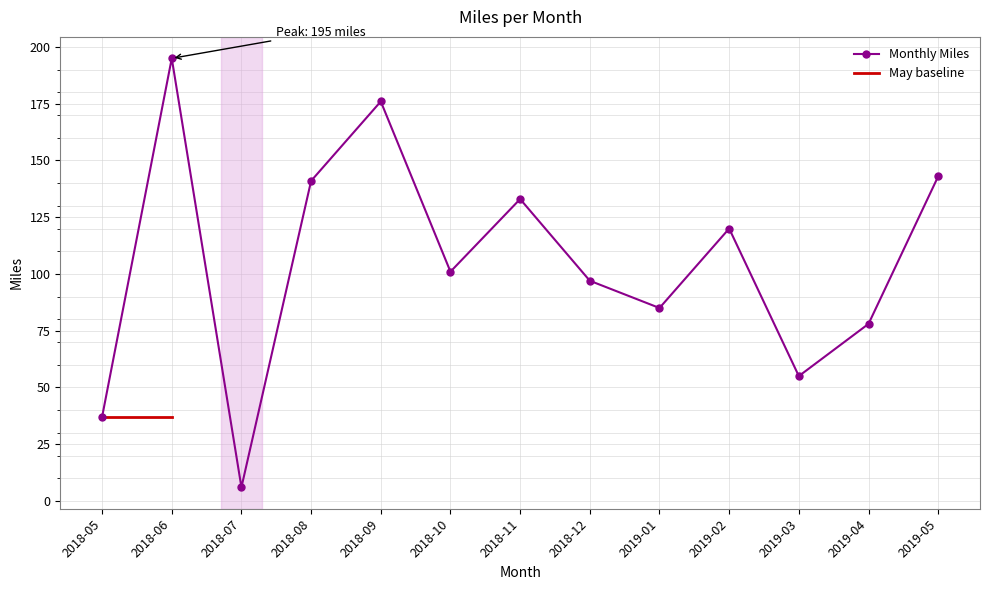

The value at 2019-04 is 26. True or false?

False